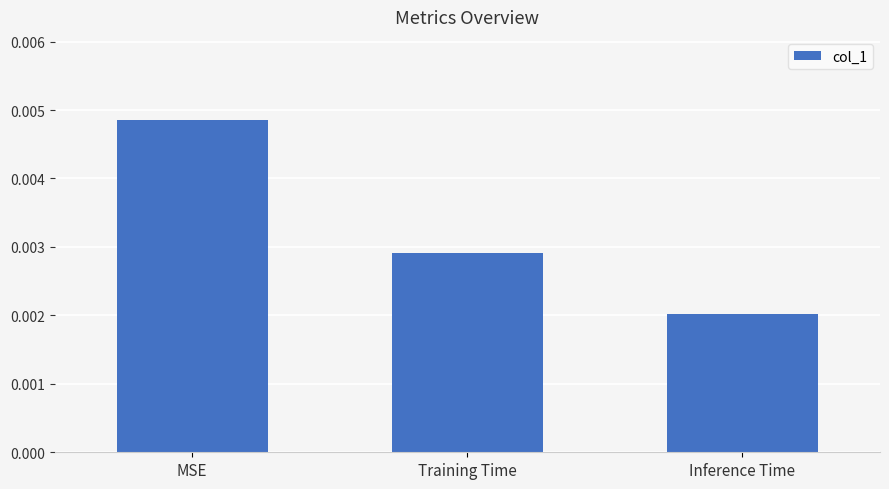

Which label corresponds to the smallest value in the chart?

Inference Time